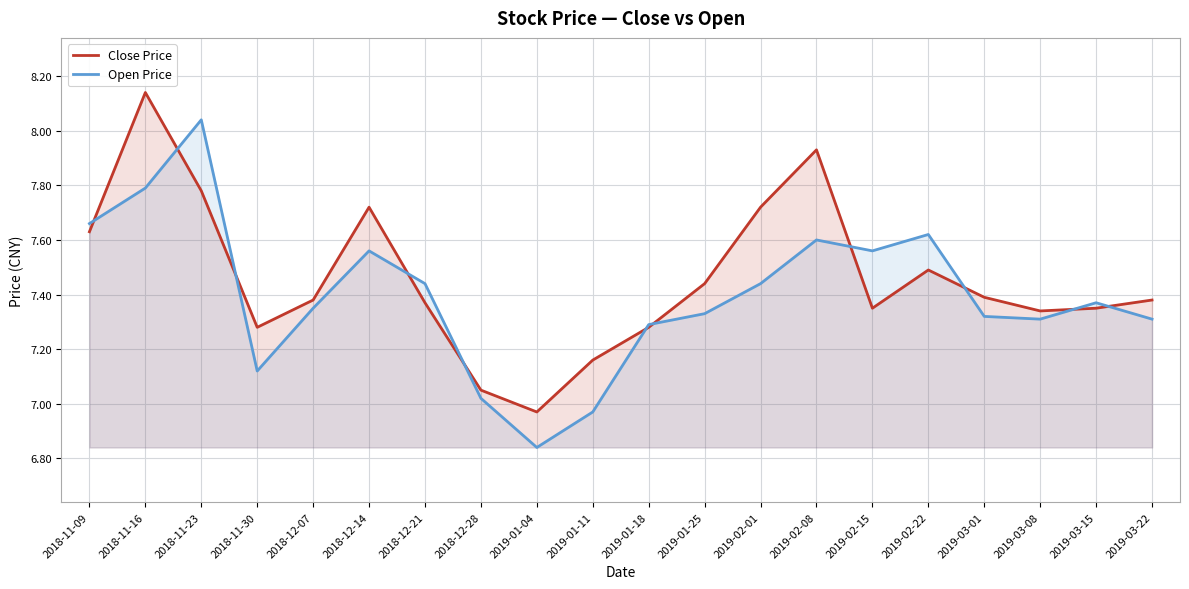

Reading left to right, what are all the values shown in this chart?

Close Price: 2018-11-09=7.6	2018-11-16=8.1	2018-11-23=7.8	2018-11-30=7.3	2018-12-07=7.4	2018-12-14=7.7	2018-12-21=7.4	2018-12-28=7.0	2019-01-04=7.0	2019-01-11=7.2	2019-01-18=7.3	2019-01-25=7.4	2019-02-01=7.7	2019-02-08=7.9	2019-02-15=7.3	2019-02-22=7.5	2019-03-01=7.4	2019-03-08=7.3	2019-03-15=7.3	2019-03-22=7.4
Open Price: 2018-11-09=7.7	2018-11-16=7.8	2018-11-23=8.0	2018-11-30=7.1	2018-12-07=7.3	2018-12-14=7.6	2018-12-21=7.4	2018-12-28=7.0	2019-01-04=6.8	2019-01-11=7.0	2019-01-18=7.3	2019-01-25=7.3	2019-02-01=7.4	2019-02-08=7.6	2019-02-15=7.6	2019-02-22=7.6	2019-03-01=7.3	2019-03-08=7.3	2019-03-15=7.4	2019-03-22=7.3